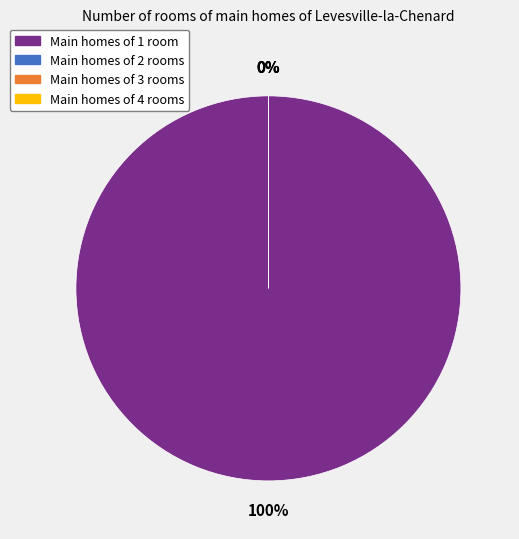

To the nearest percent, what is the difference between the largest and smallest slice percentages?

100%